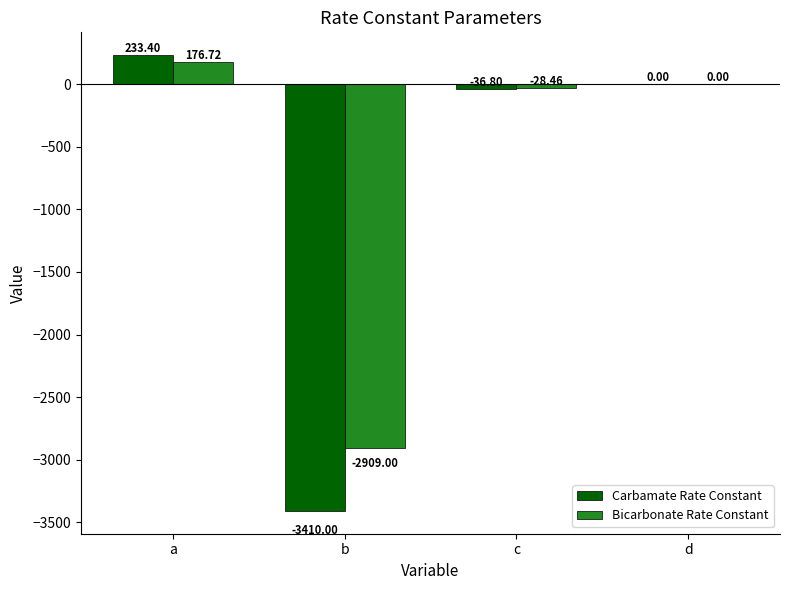

Which category has the highest value across all series?

a